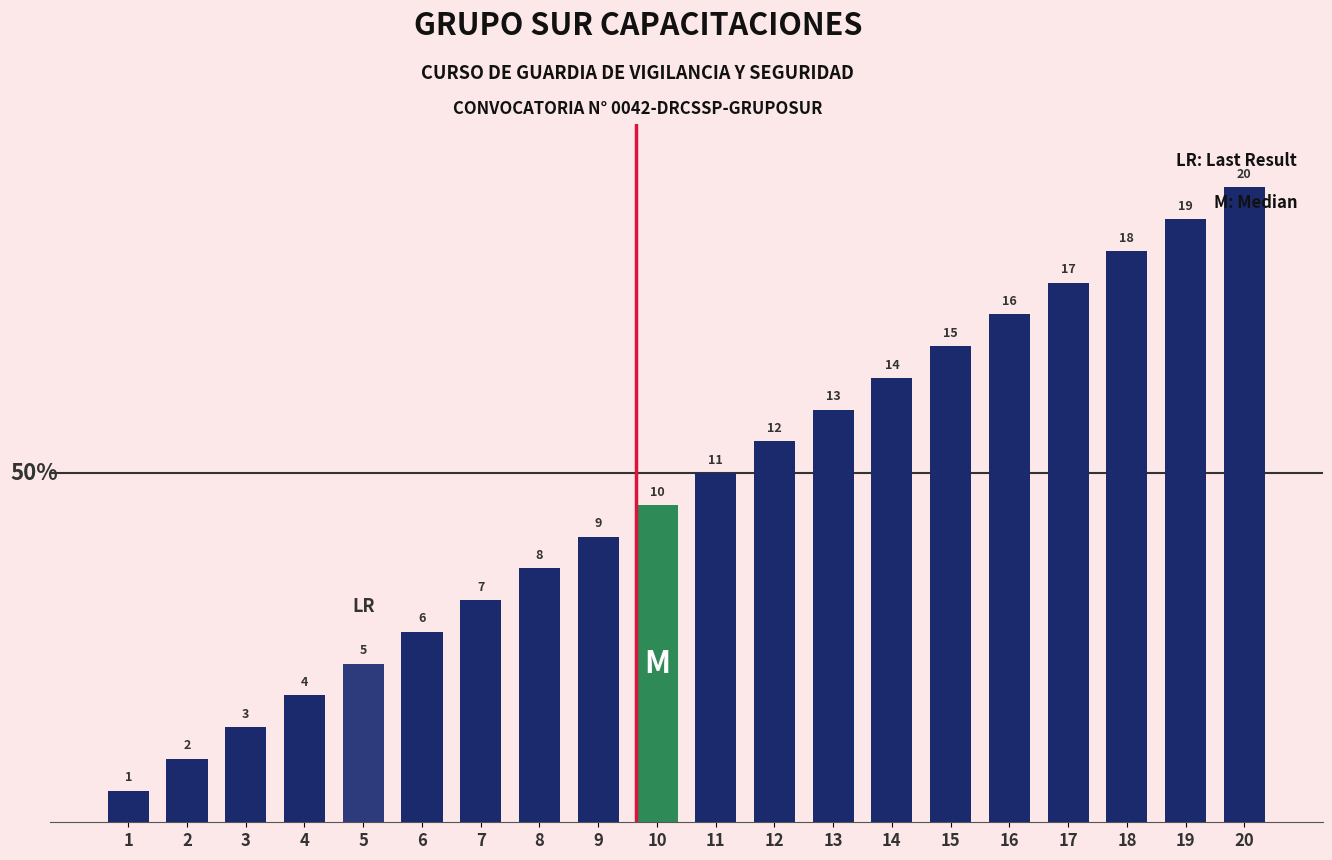

Rank the categories by value from highest to lowest.

20, 19, 18, 17, 16, 15, 14, 13, 12, 11, 10, 9, 8, 7, 6, 5, 4, 3, 2, 1